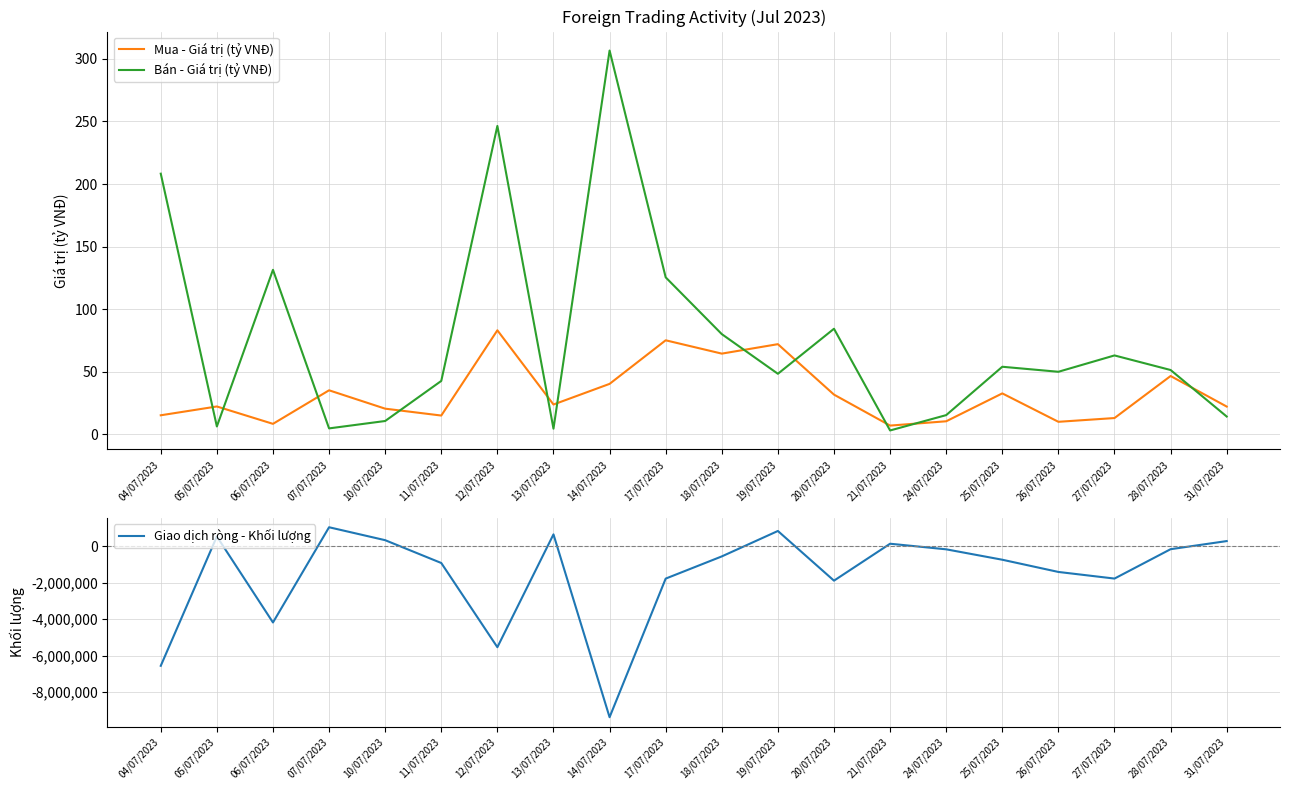

Which series has the largest total across all categories?

Bán - Giá trị (tỷ VNĐ)